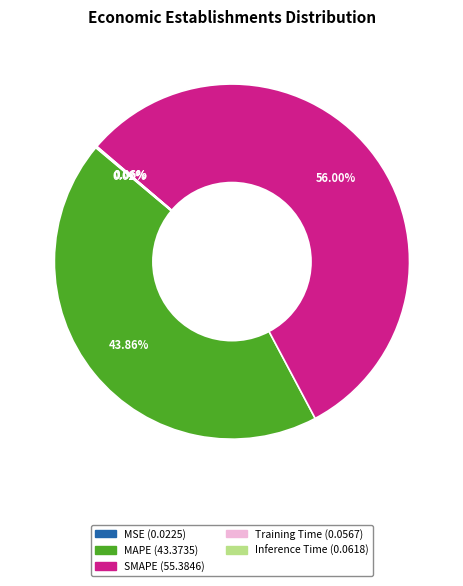

Which slice is the largest?

SMAPE